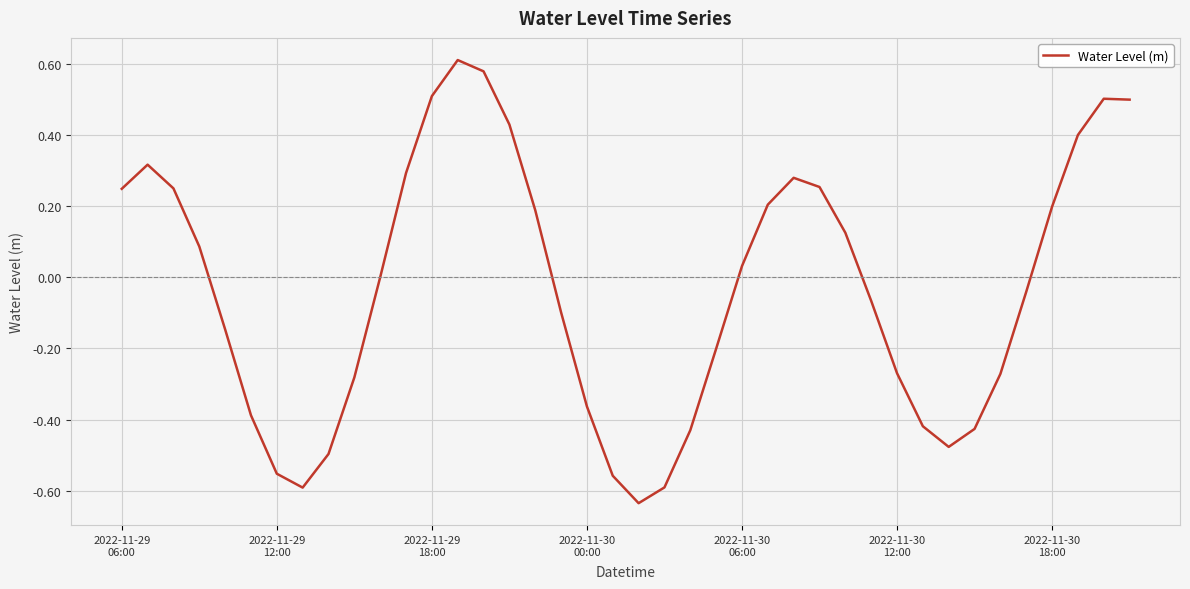

What is the difference between the maximum and minimum values?

1.2